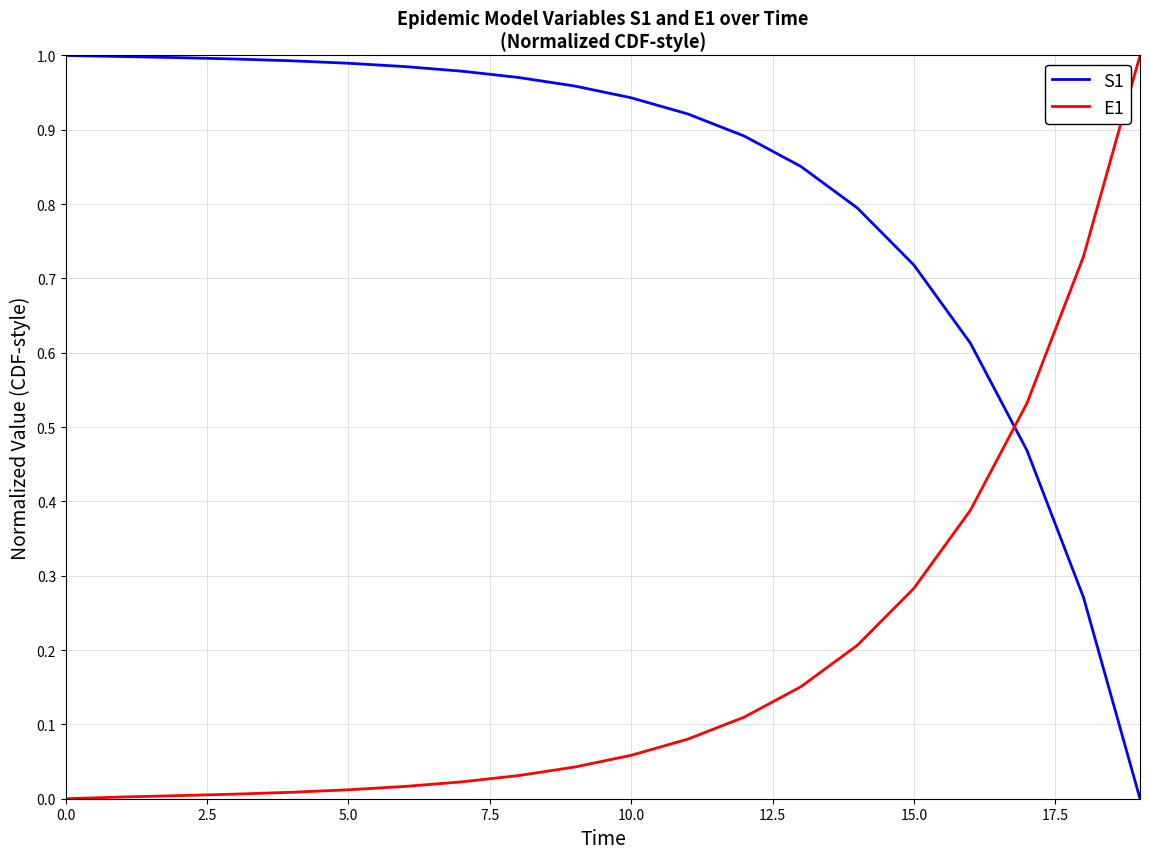

How many times do E1 and S1 cross each other?

1